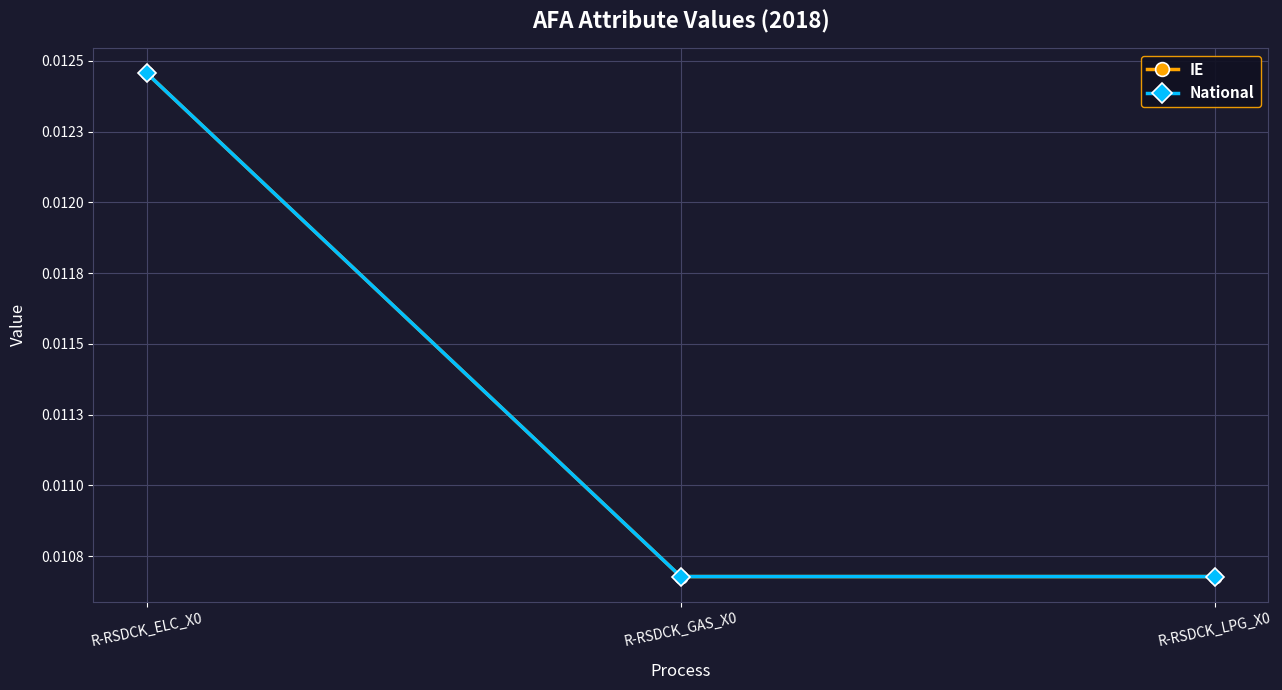

Does the chart have visible grid lines?

Yes